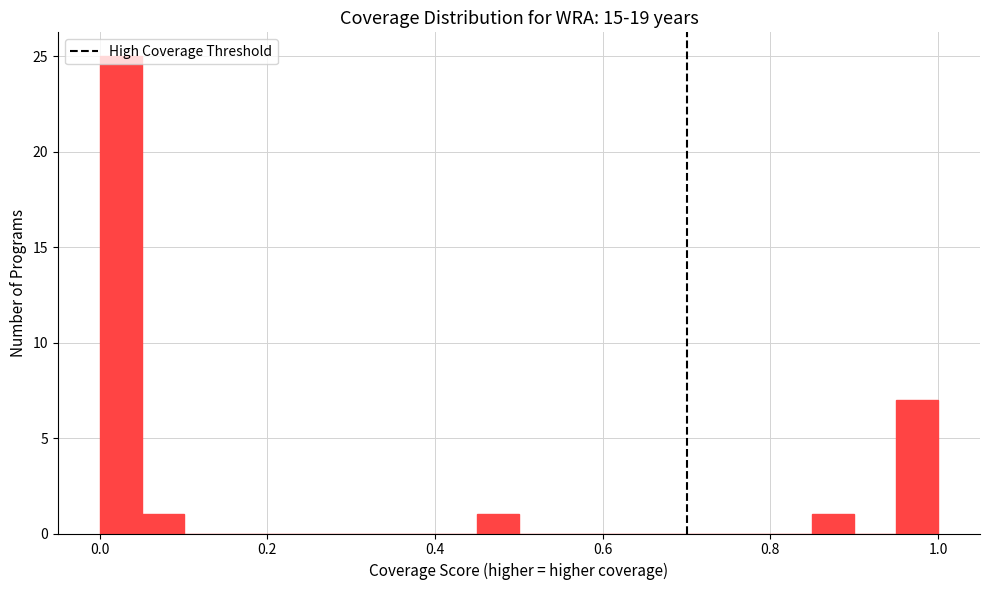

Around what value on the x-axis is the tallest bar? Give the approximate position of its centre, as read against the axis.

0.02